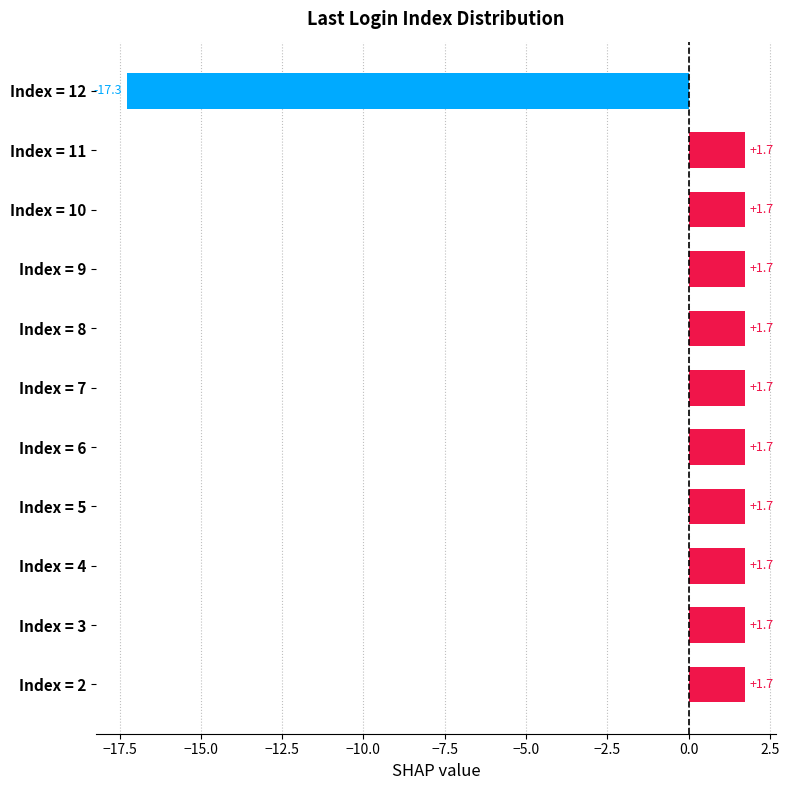

How many values are below zero?

1